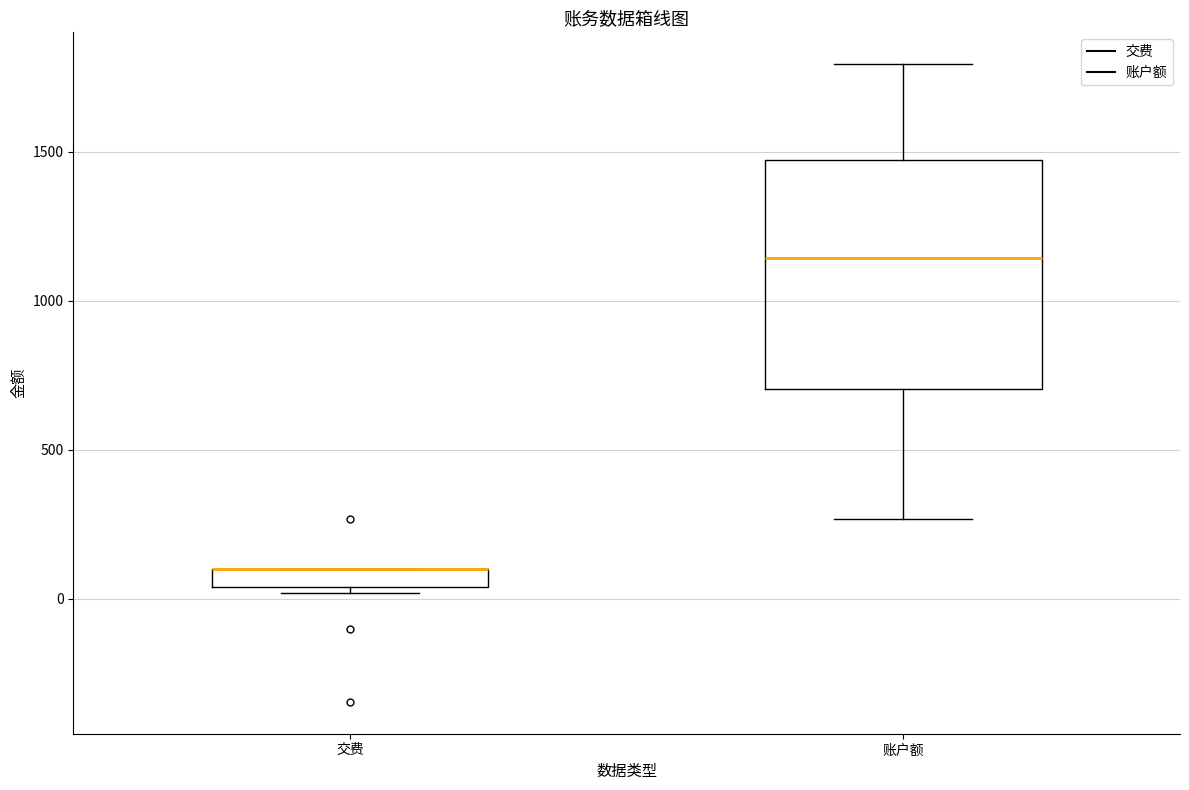

Which box is the tallest, from its lower edge to its upper edge?

账户额